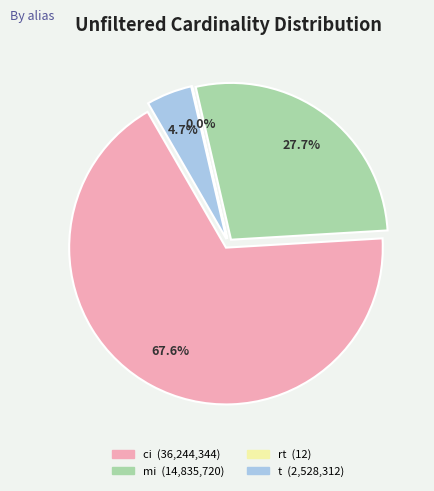

What percentage is the t slice, to the nearest percent?

5%